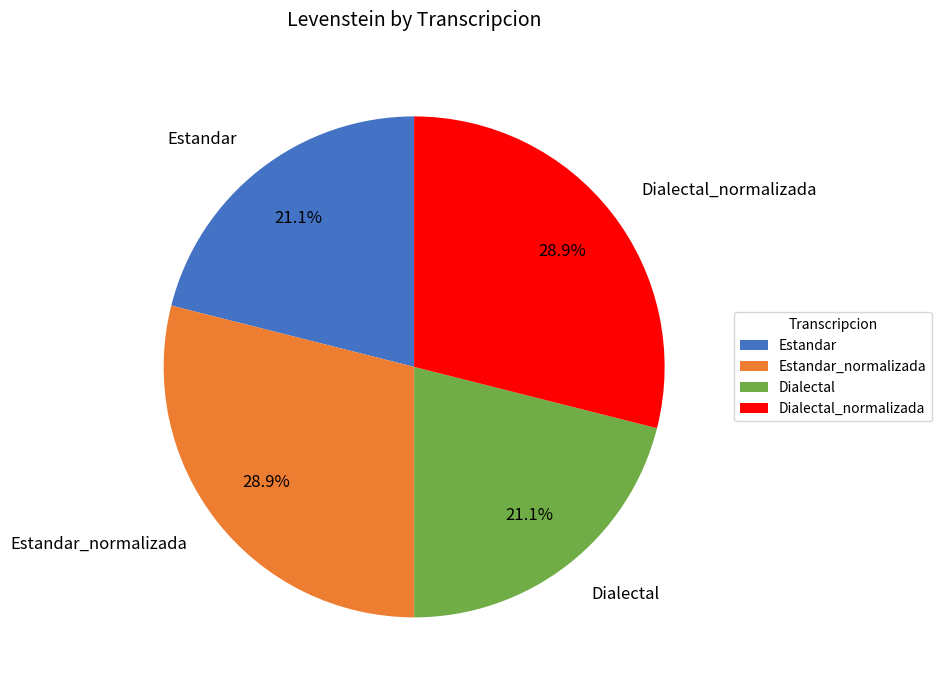

How many slices are in this pie chart?

4